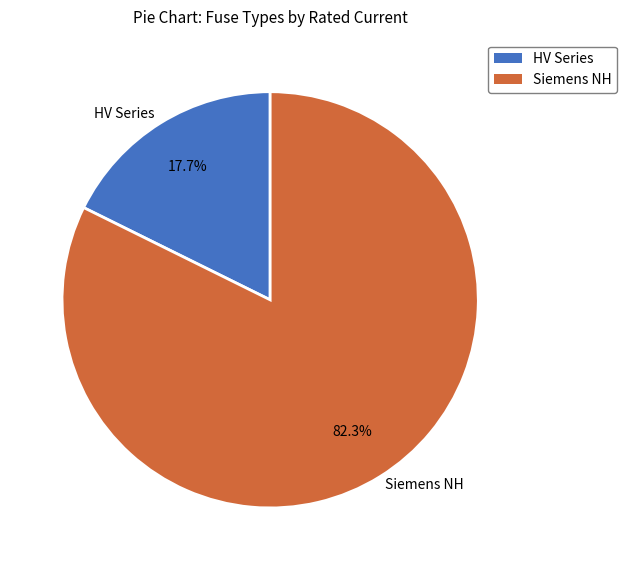

What portion of the pie excludes Siemens NH?

17.7%